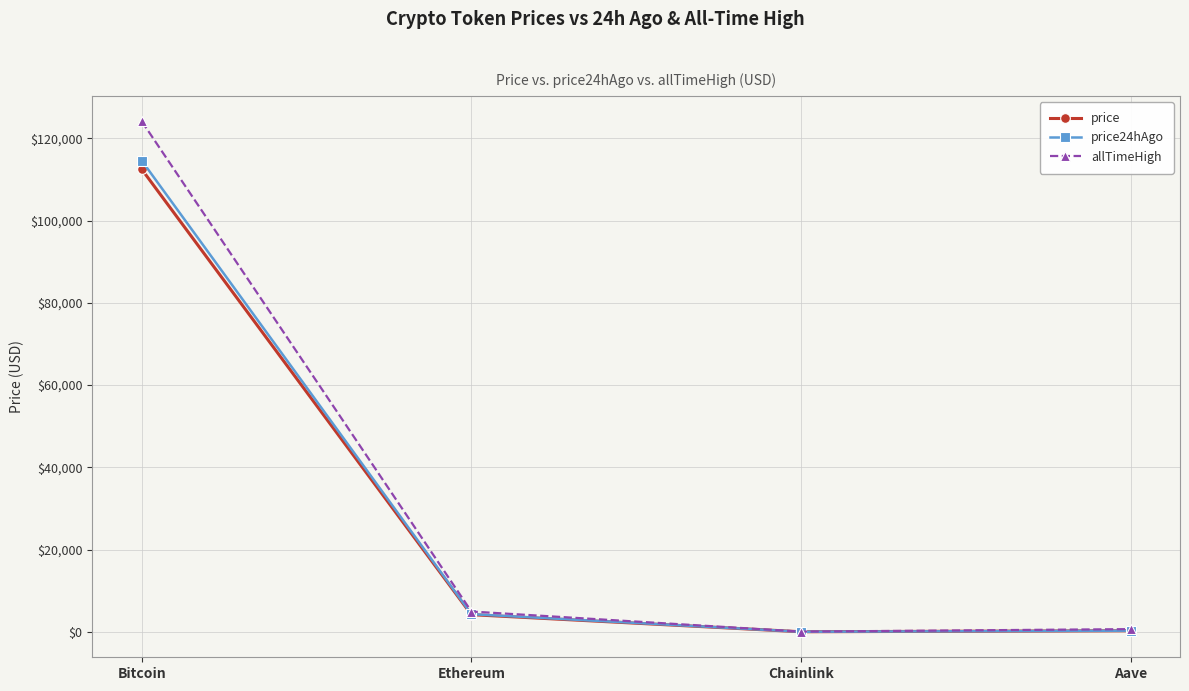

What is the sum of the price24hAgo values at Ethereum and Aave?

4584.5